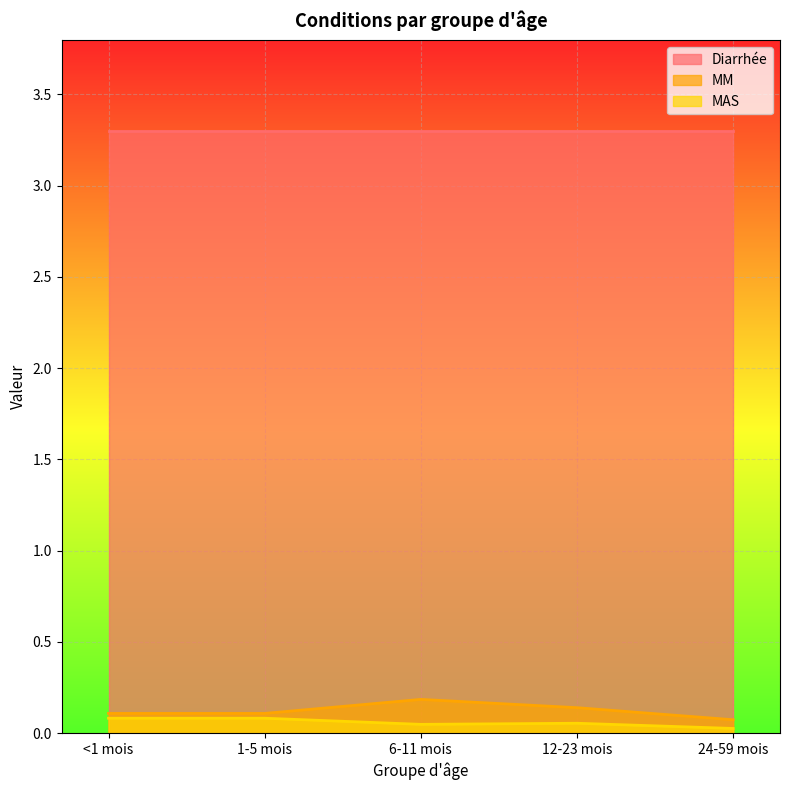

Is the value of MM at 12-23 mois greater than the value of MAS at 12-23 mois?

Yes